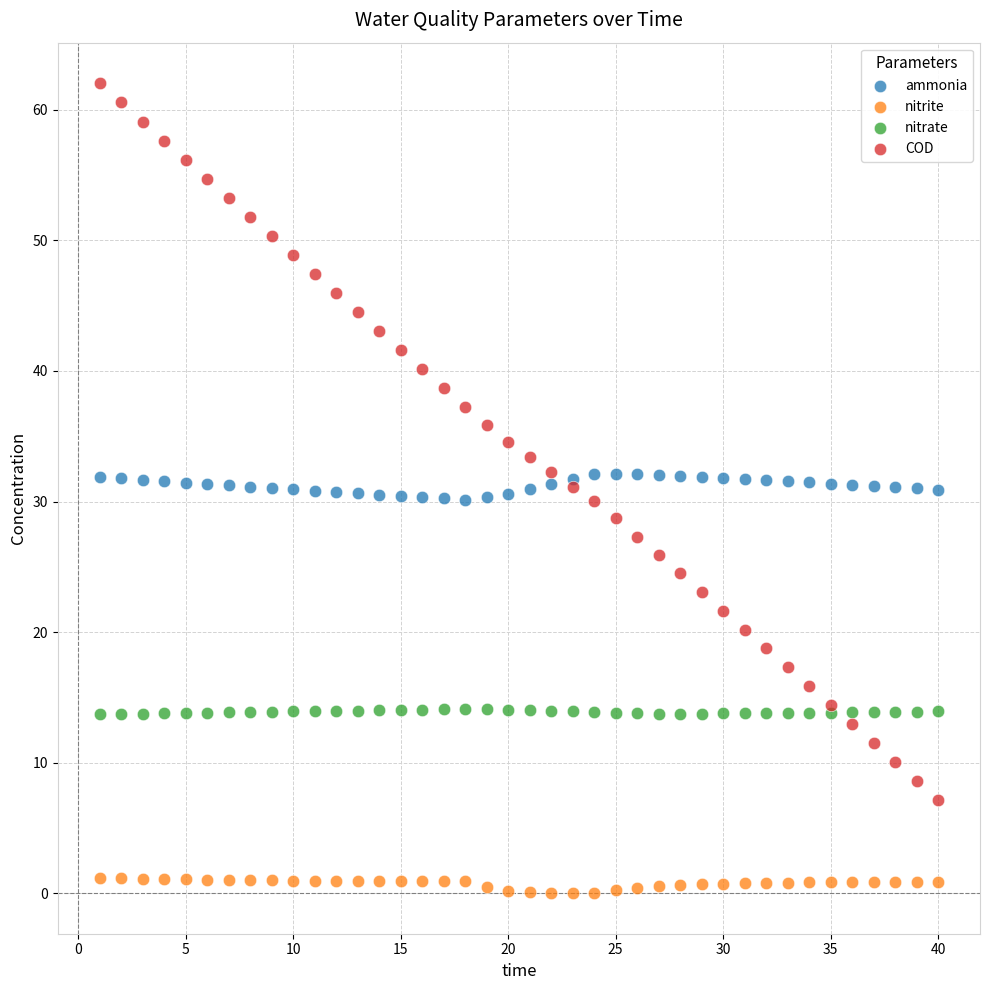

Which series contains the highest Y value?

COD